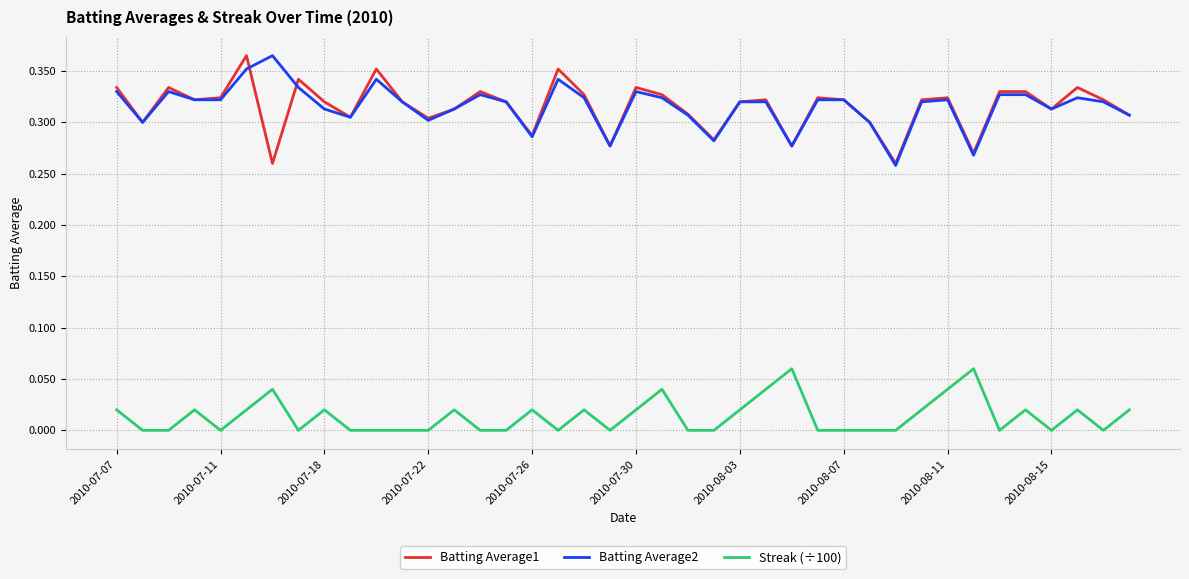

True or false: Batting Average1 and Streak (÷100) cross at least once.

False